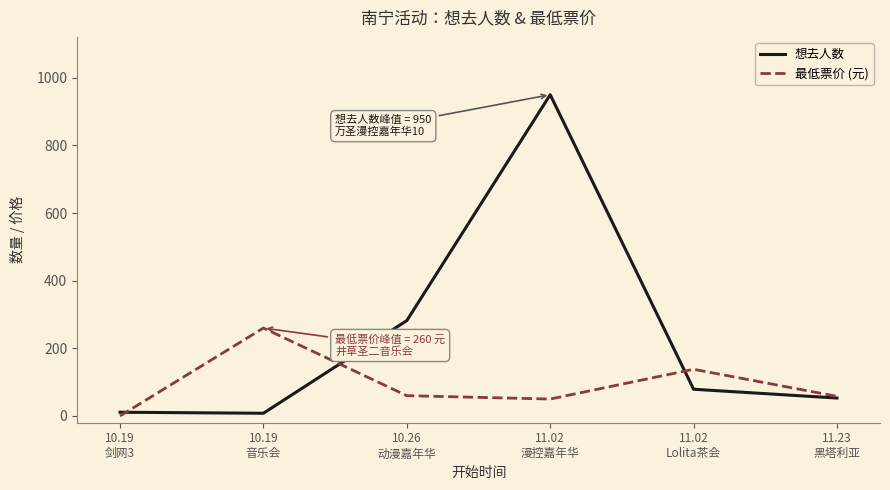

Which label corresponds to the largest value in the chart?

11.02
漫控嘉年华